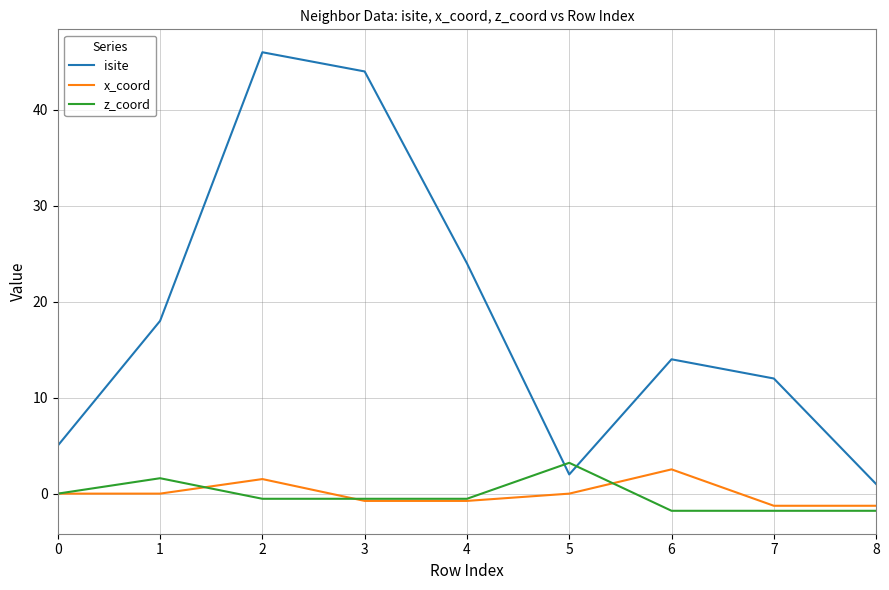

What are all the series names shown in the legend?

isite, x_coord, z_coord